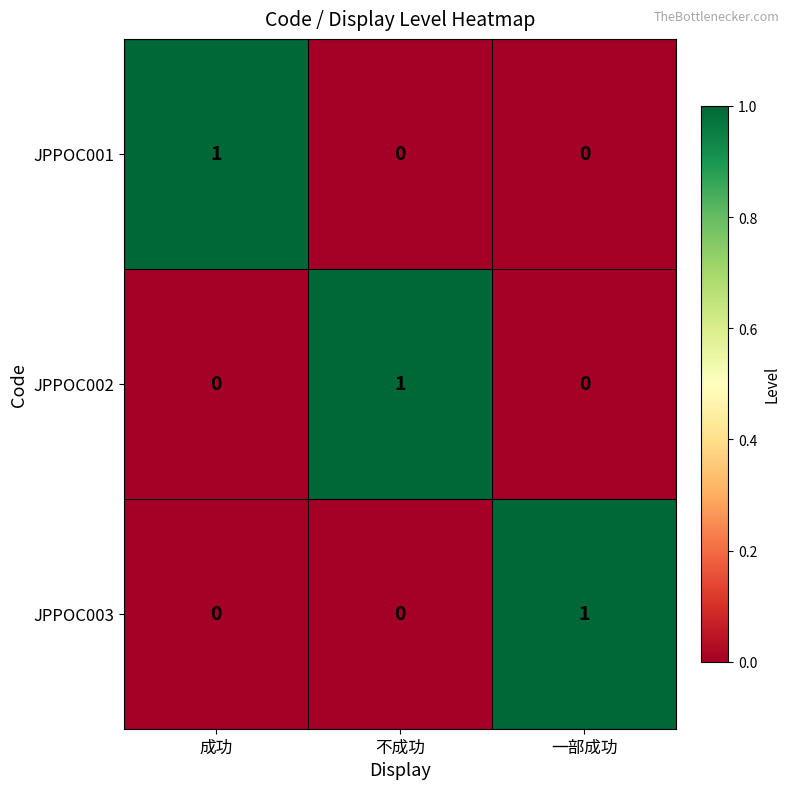

At how many categories does at least one series exceed 0?

3